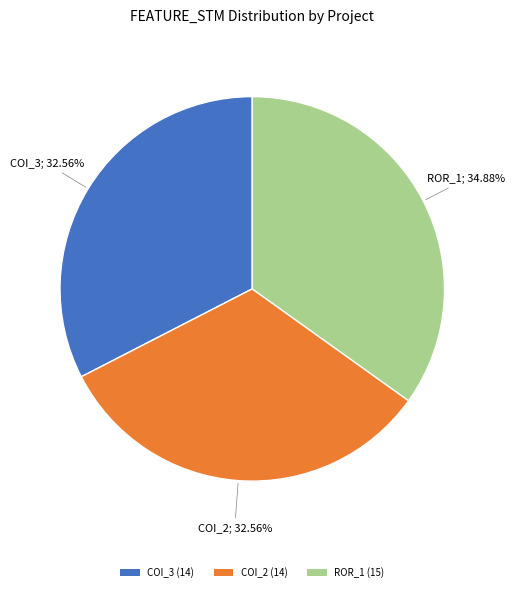

What is the largest slice in the pie chart?

ROR_1 (15)